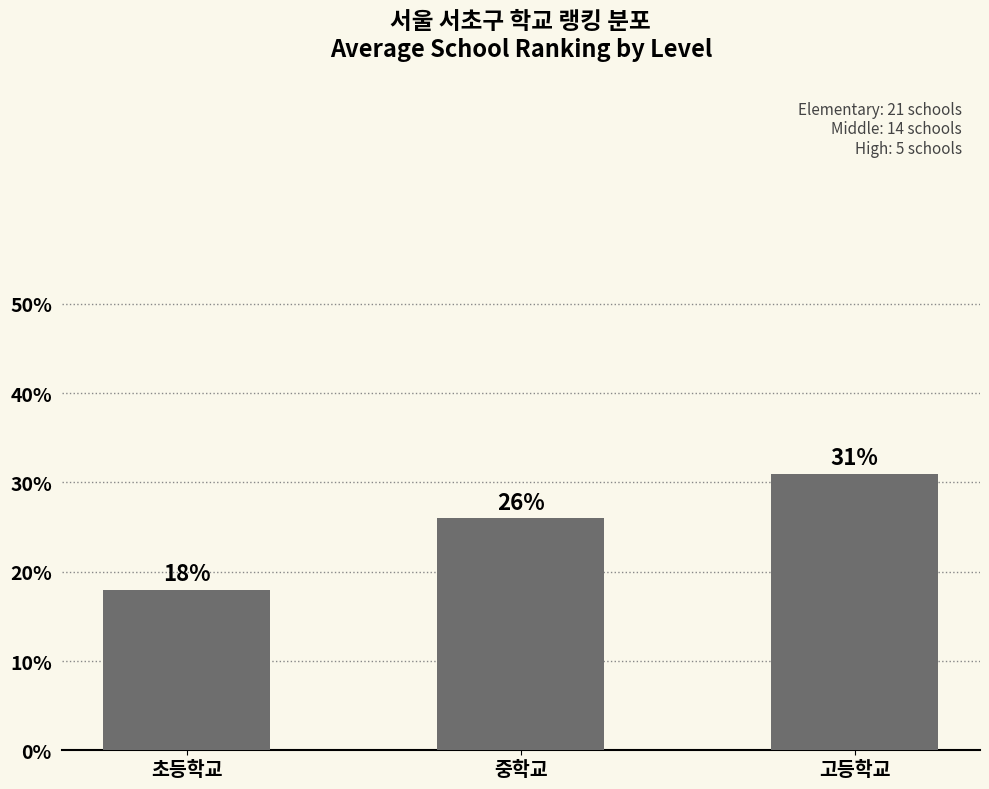

How many values are between 0 and 1?

3